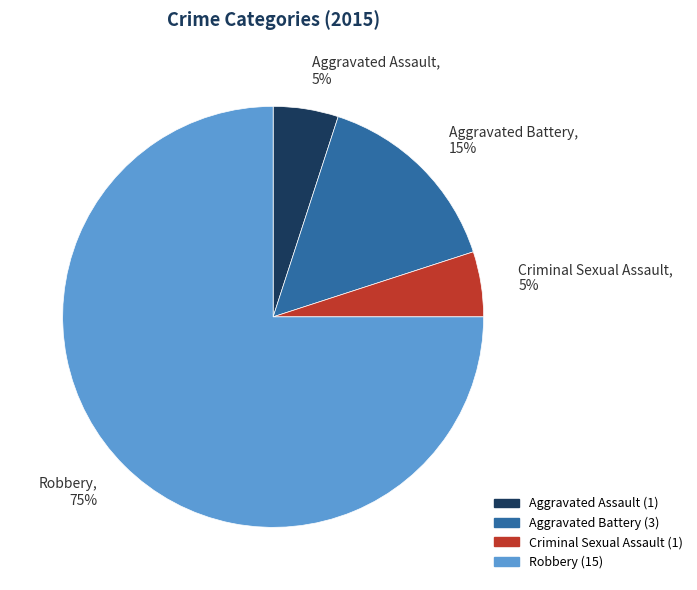

Does Criminal Sexual Assault represent more than half of the total?

No